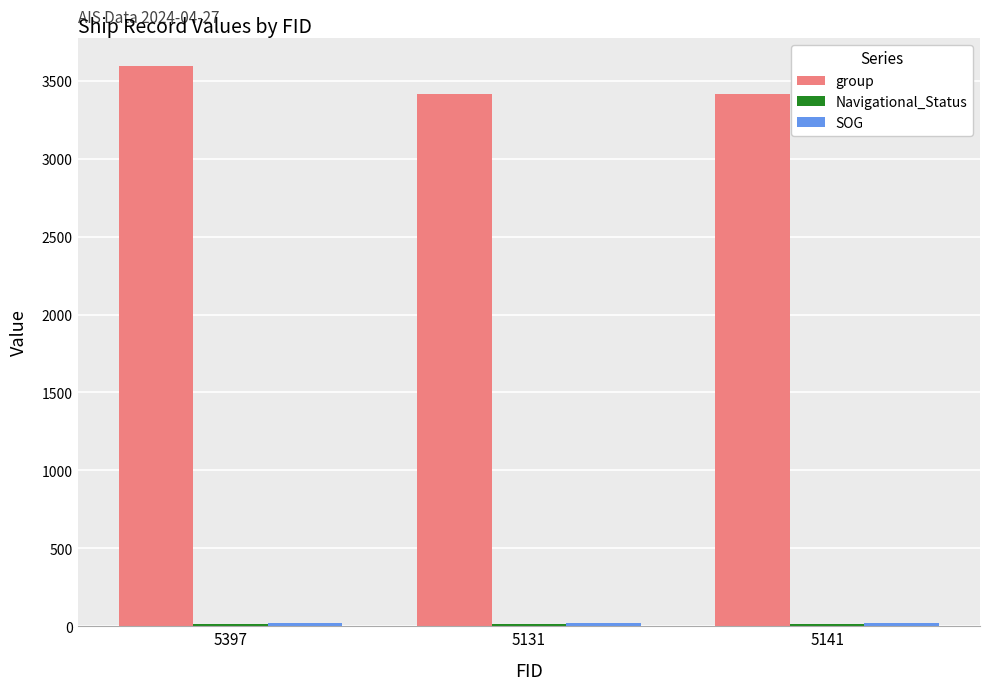

Which series has the largest range (max minus min)?

group